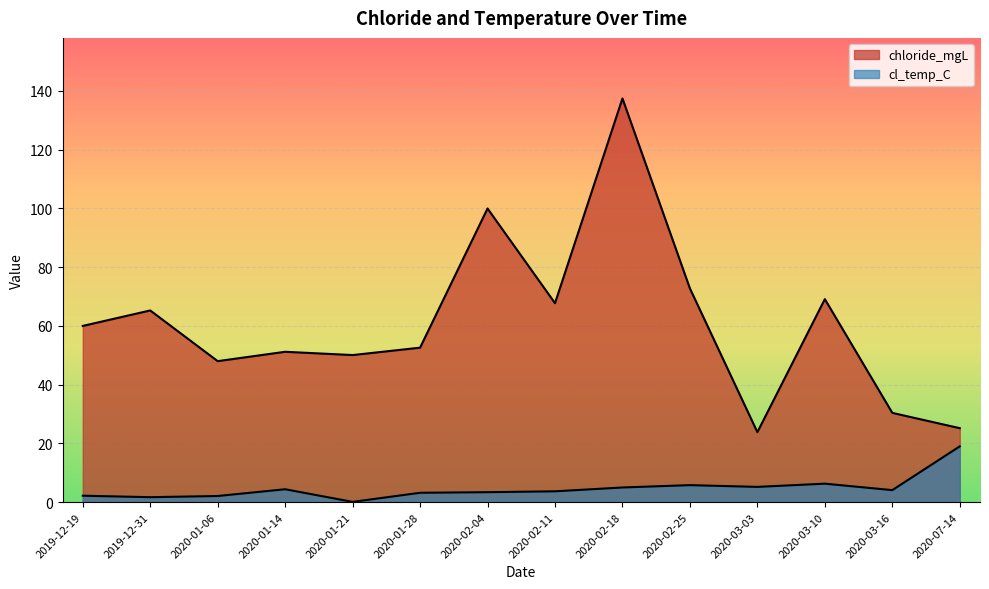

What is the difference between the cl_temp_C values at 2019-12-19 and 2020-01-21?

2.1